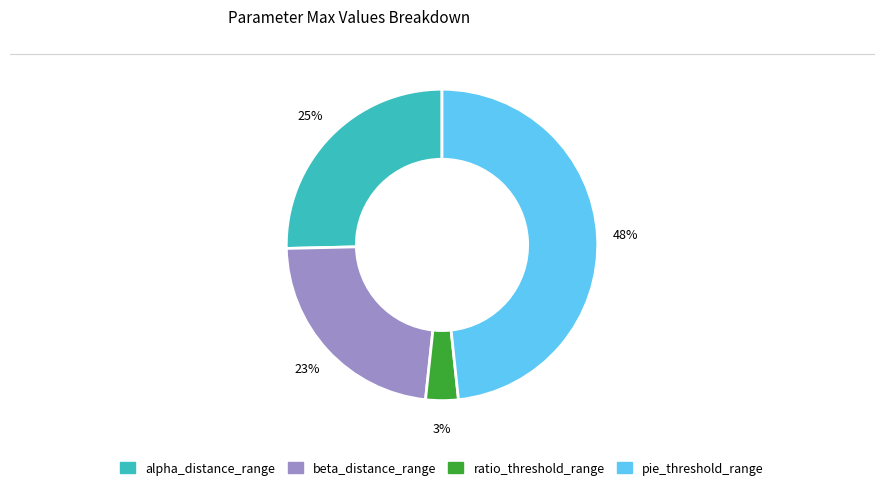

Is the sum of pie_threshold_range and alpha_distance_range greater than half?

Yes